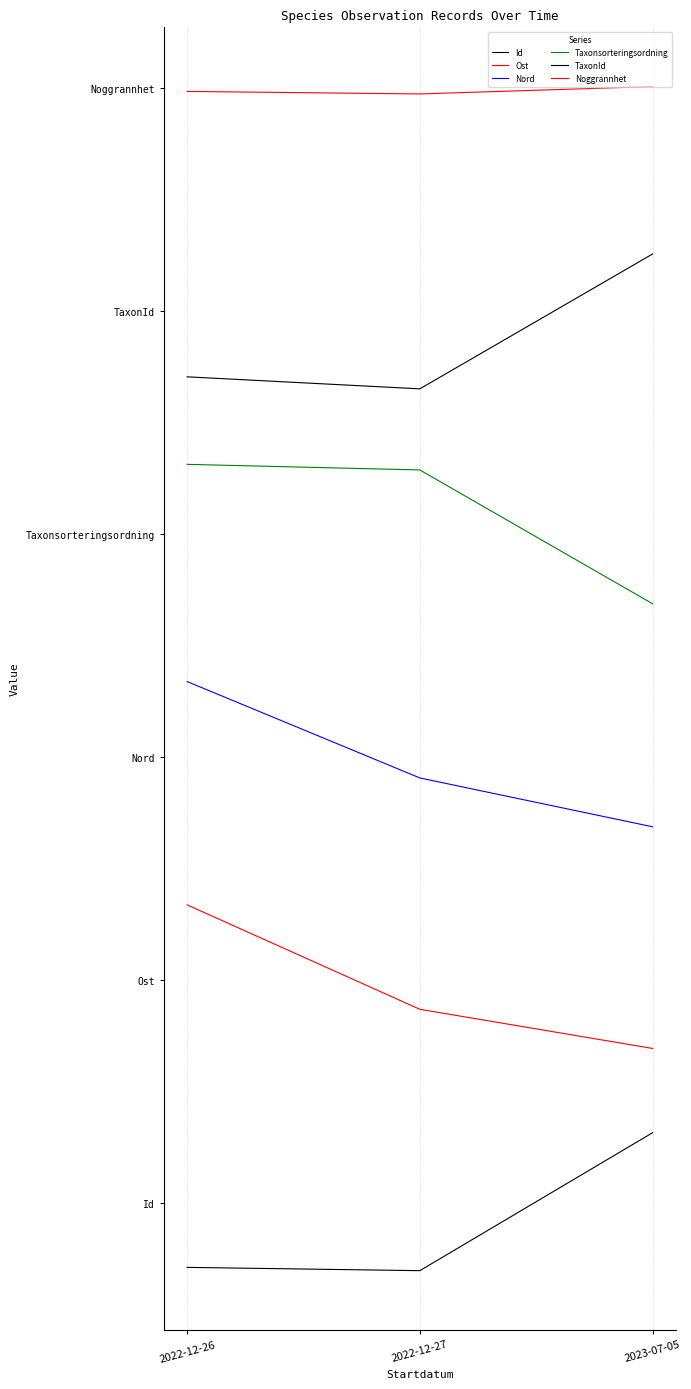

Does the chart have visible grid lines?

Yes